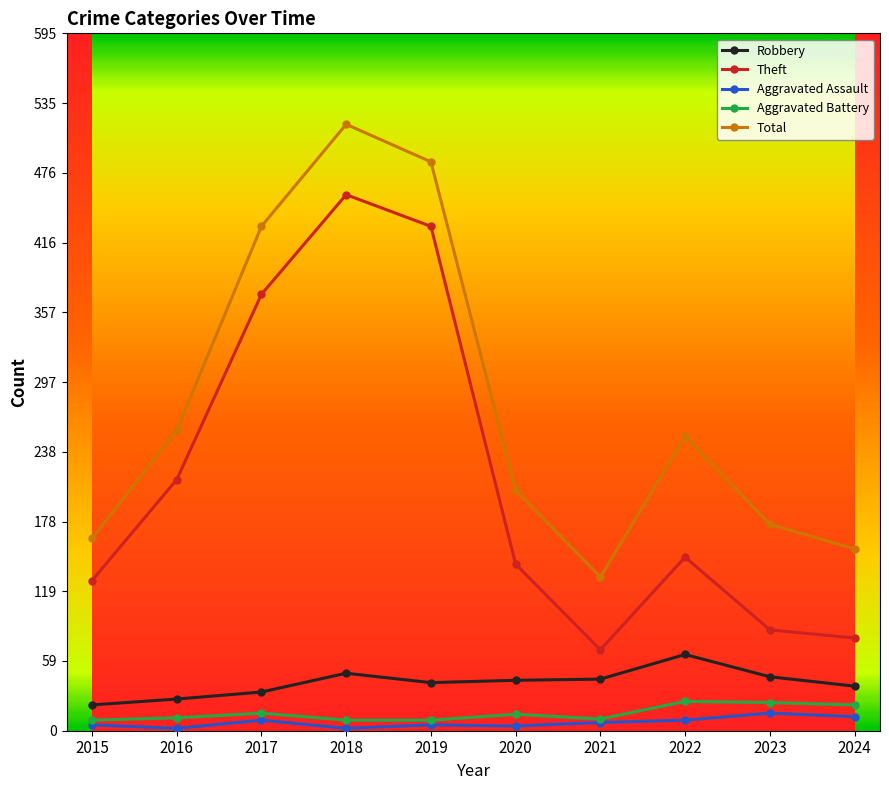

Is this an area chart (filled region under the line)?

No